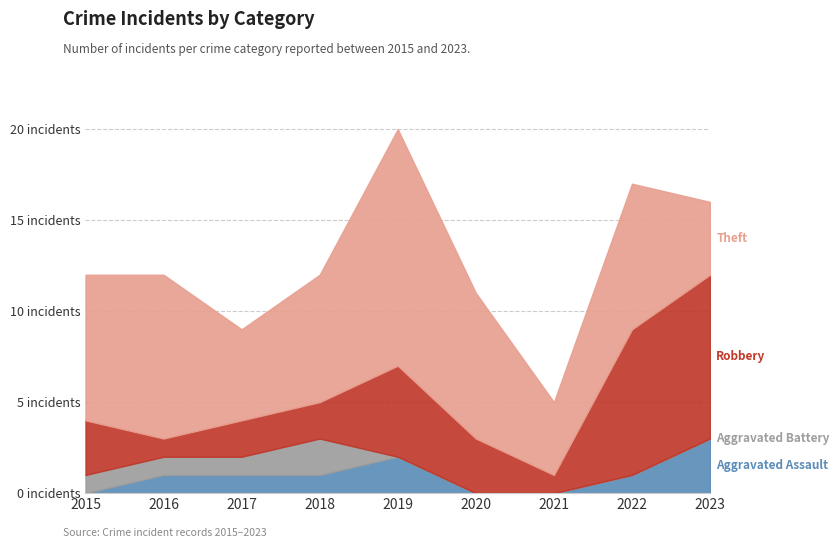

True or false: Aggravated Battery has a value of 0 at 2020.

True